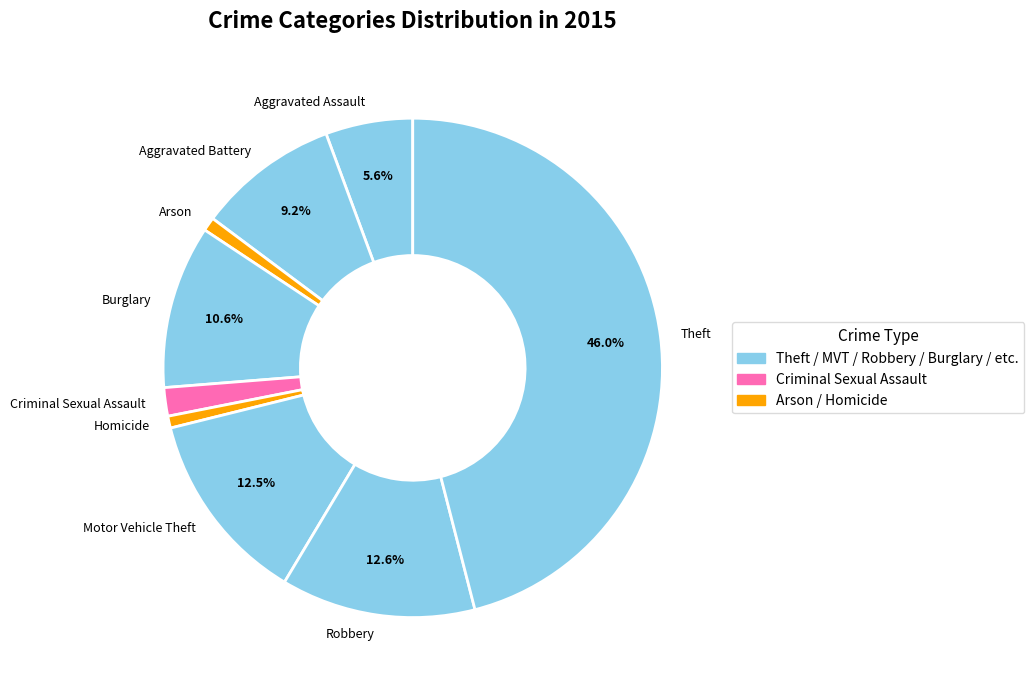

How many segments does this pie chart have?

9